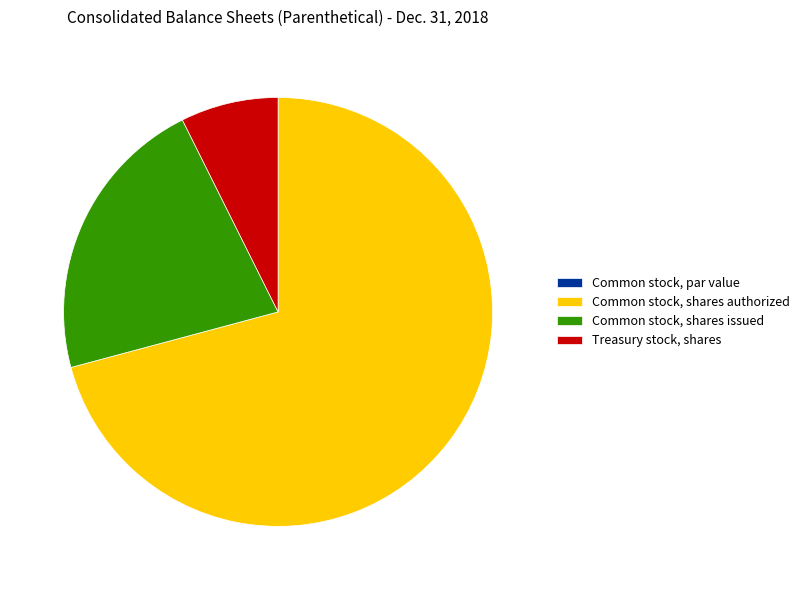

Does Common stock, shares authorized account for over 50% of the chart?

Yes